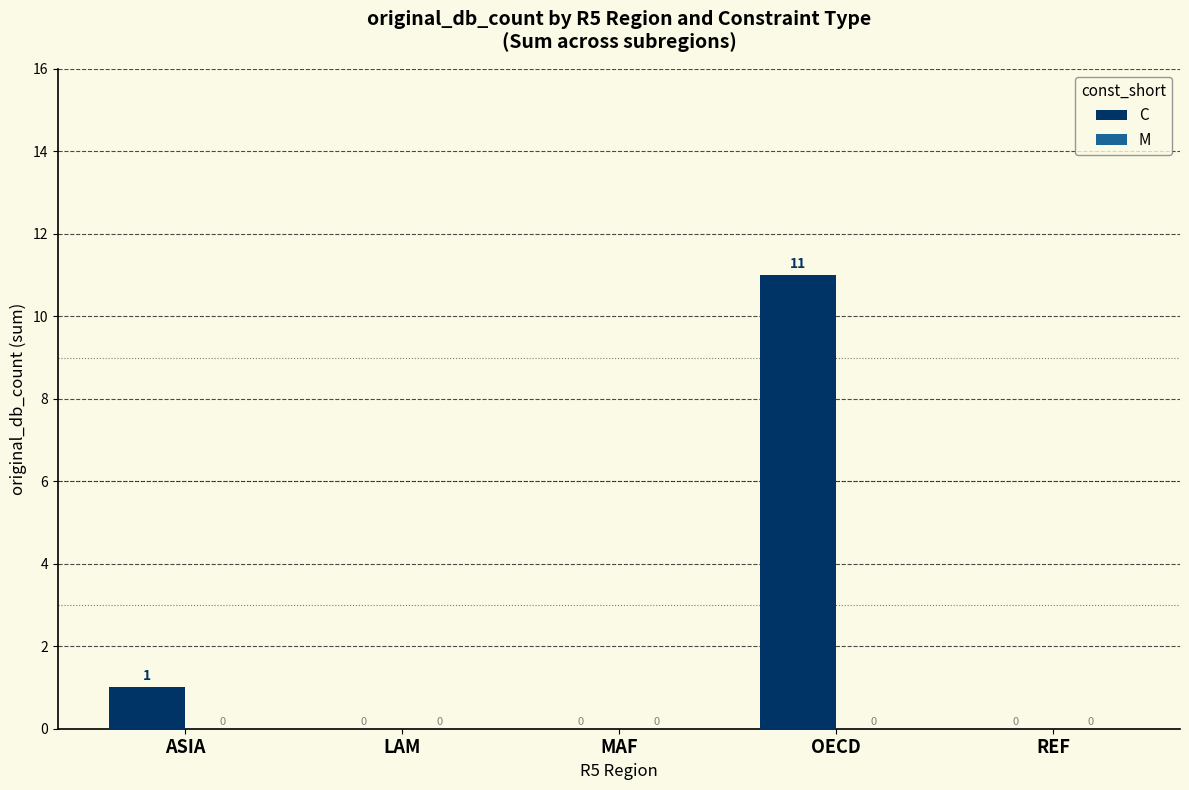

What is the change in value from OECD to REF?

-11